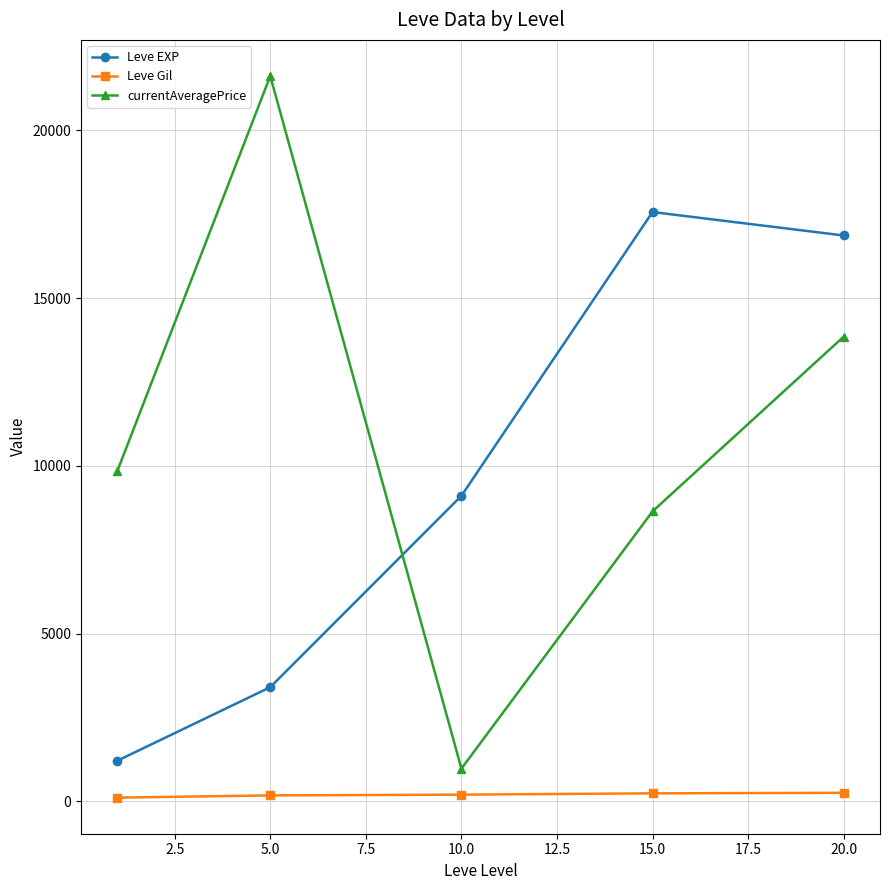

Which series has the largest total across all categories?

currentAveragePrice